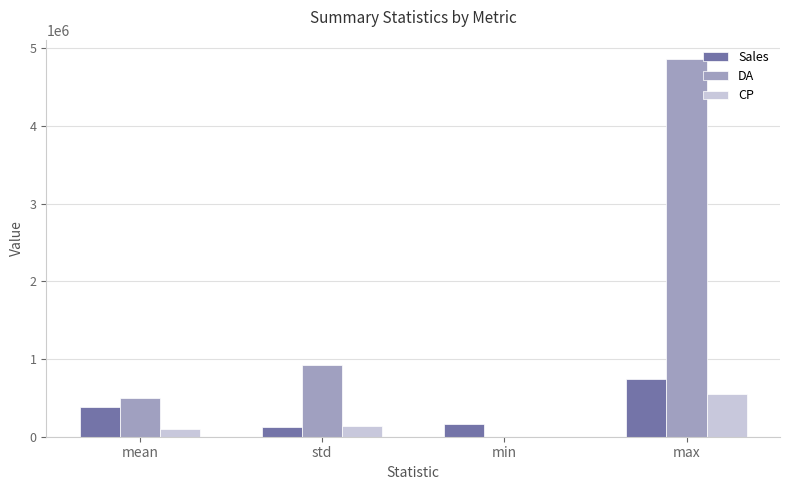

Reading right to left, list all the values displayed in this chart.

Sales: max=744583.0	min=166391.0	std=121169.7	mean=382522.0
DA: max=4869952.0	min=0.0	std=917431.8	mean=497806.7
CP: max=548704.0	min=157.0	std=139693.8	mean=100953.4